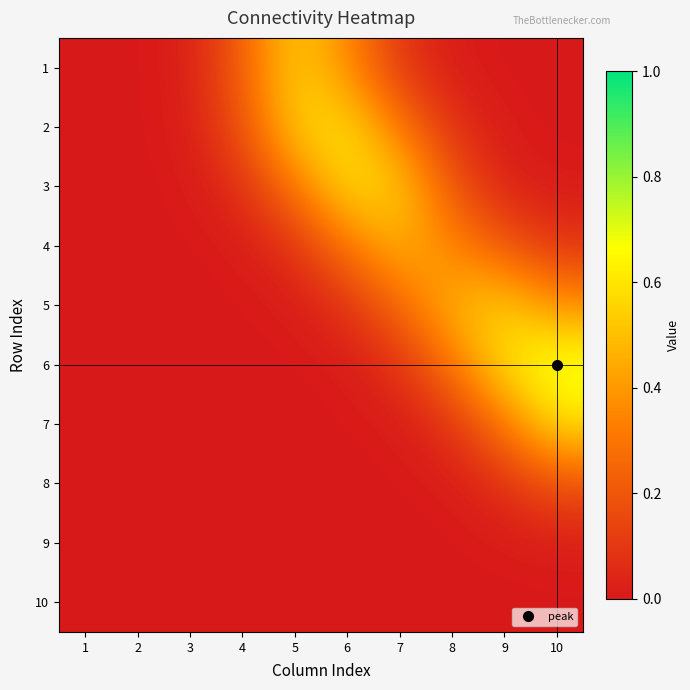

Reading right to left, list all the values displayed in this chart.

1: 10=0.0	9=0.0	8=0.0	7=0.1	6=0.4	5=0.6	4=0.2	3=0.0	2=0.0	1=0.0
2: 10=0.0	9=0.0	8=0.1	7=0.3	6=0.6	5=0.5	4=0.2	3=0.0	2=0.0	1=0.0
3: 10=0.0	9=0.0	8=0.2	7=0.5	6=0.6	5=0.3	4=0.1	3=0.0	2=0.0	1=0.0
4: 10=0.1	9=0.2	8=0.3	7=0.5	6=0.3	5=0.1	4=0.0	3=0.0	2=0.0	1=0.0
5: 10=0.4	9=0.5	8=0.5	7=0.3	6=0.1	5=0.0	4=0.0	3=0.0	2=0.0	1=0.0
6: 10=0.7	9=0.6	8=0.3	7=0.1	6=0.0	5=0.0	4=0.0	3=0.0	2=0.0	1=0.0
7: 10=0.6	9=0.3	8=0.1	7=0.0	6=0.0	5=0.0	4=0.0	3=0.0	2=0.0	1=0.0
8: 10=0.2	9=0.1	8=0.0	7=0.0	6=0.0	5=0.0	4=0.0	3=0.0	2=0.0	1=0.0
9: 10=0.0	9=0.0	8=0.0	7=0.0	6=0.0	5=0.0	4=0.0	3=0.0	2=0.0	1=0.0
10: 10=0.0	9=0.0	8=0.0	7=0.0	6=0.0	5=0.0	4=0.0	3=0.0	2=0.0	1=0.0